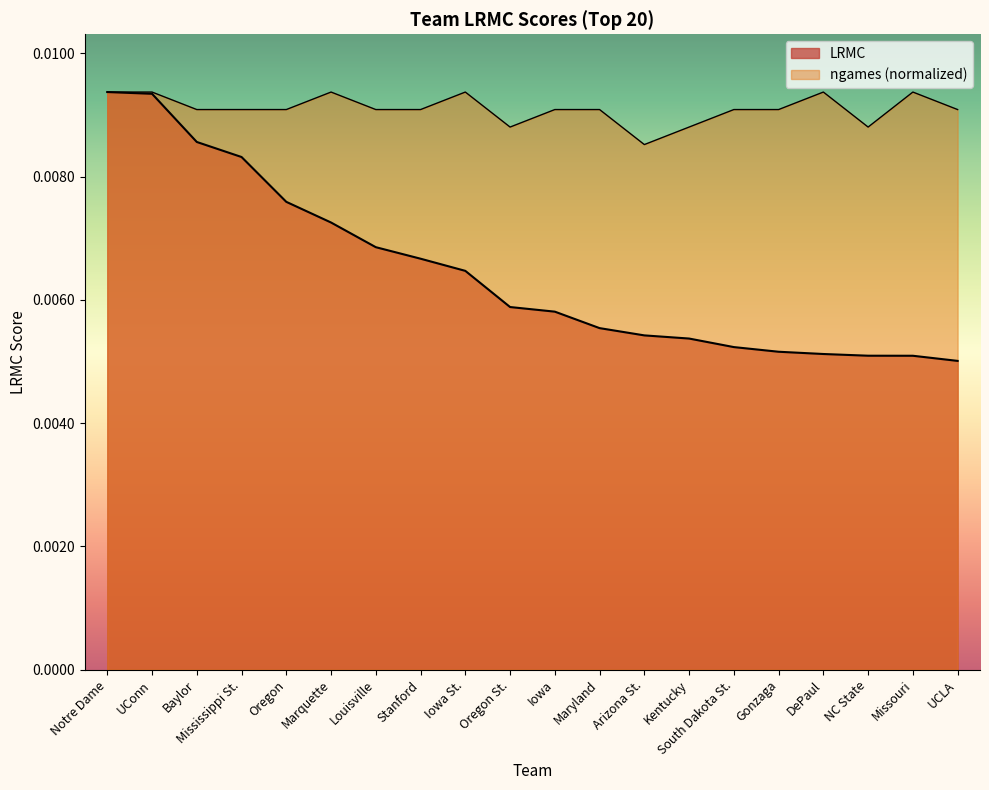

At which category is the sum across all series the highest?

Notre Dame